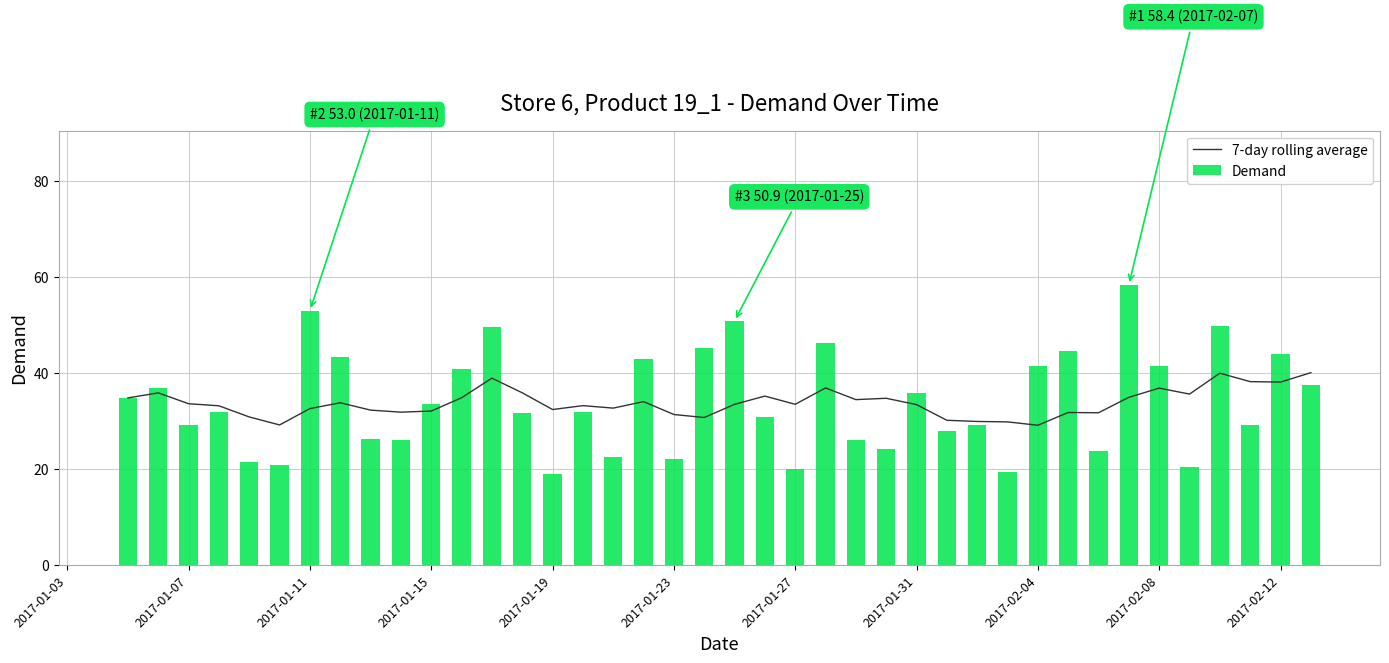

What is the highest value of the 7-day rolling average series?

40.1